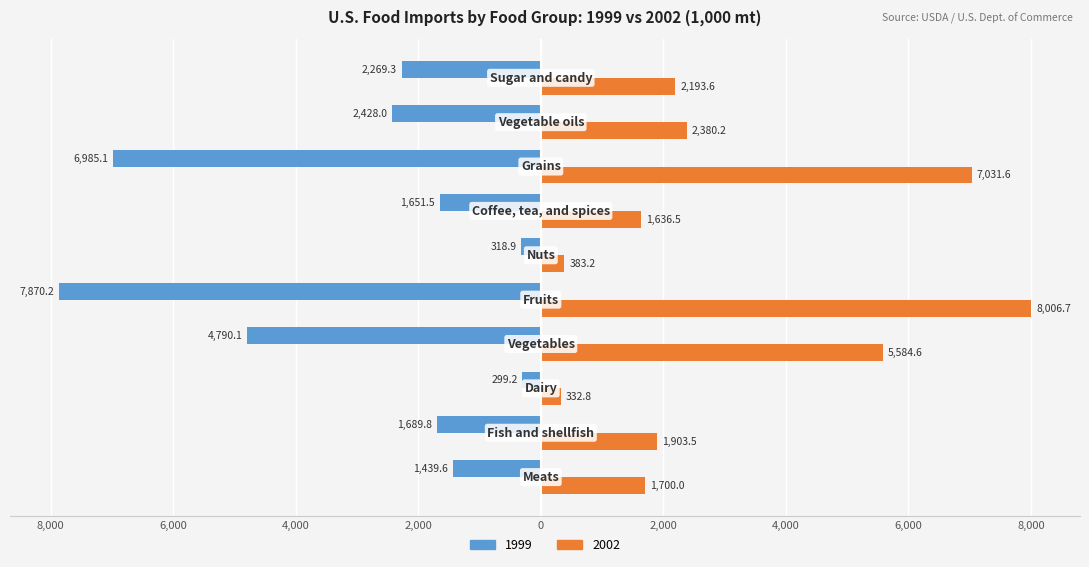

Which series has the widest spread of values?

2002